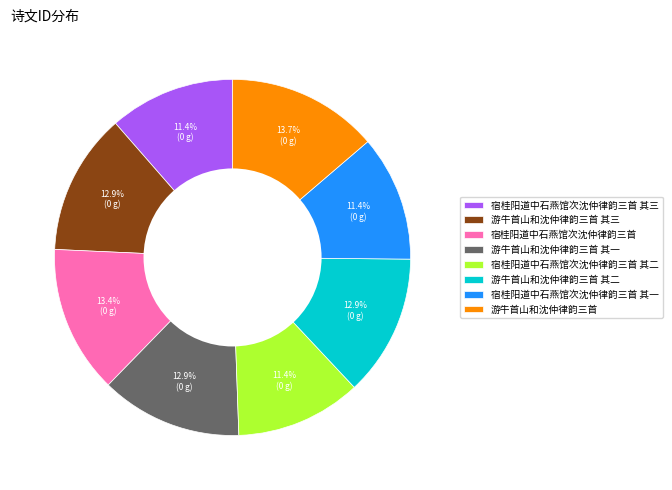

To the nearest percent, what percentage of the pie is 游牛首山和沈仲律韵三首?

14%